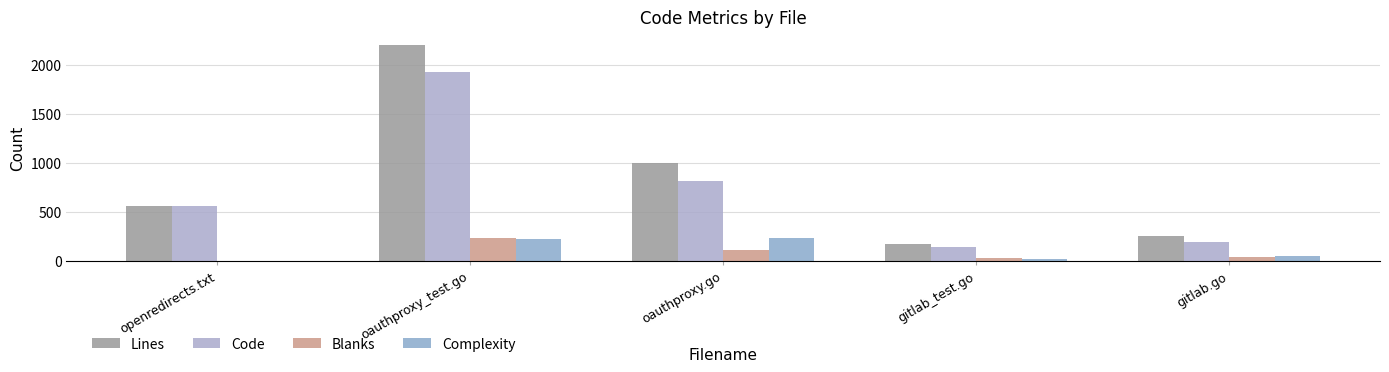

At which category is the sum across all series the highest?

oauthproxy_test.go